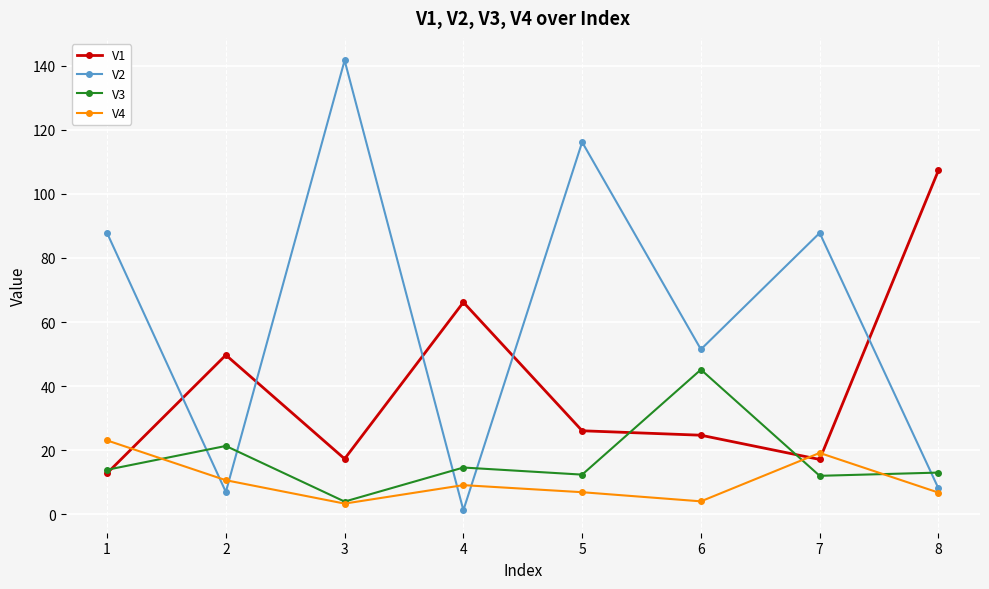

The value of V3 at 1 is 6.6. True or false?

False